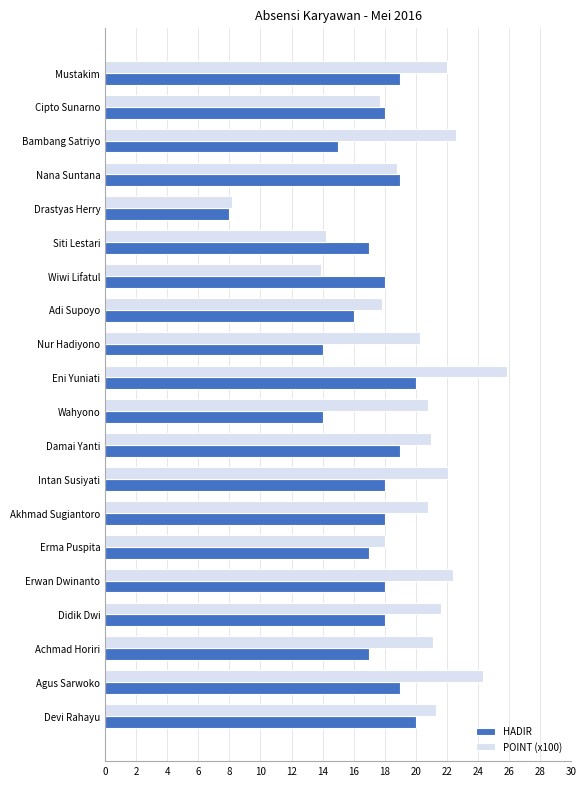

List the series in order of their peak value, lowest first.

HADIR, POINT (x100)